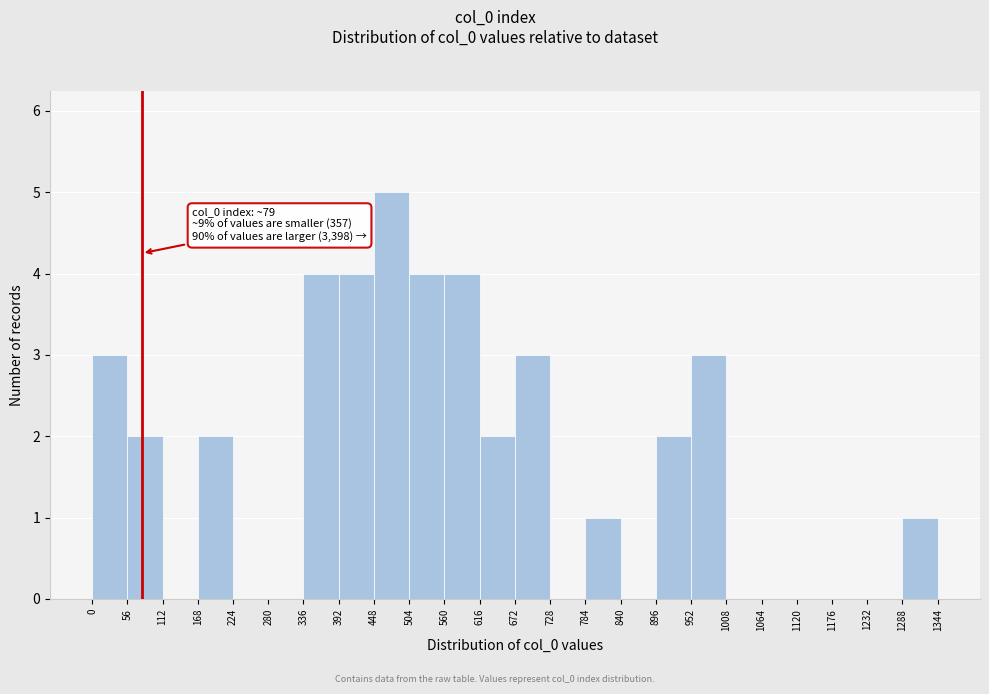

Which range on the x-axis has the tallest bar?

448 to 504